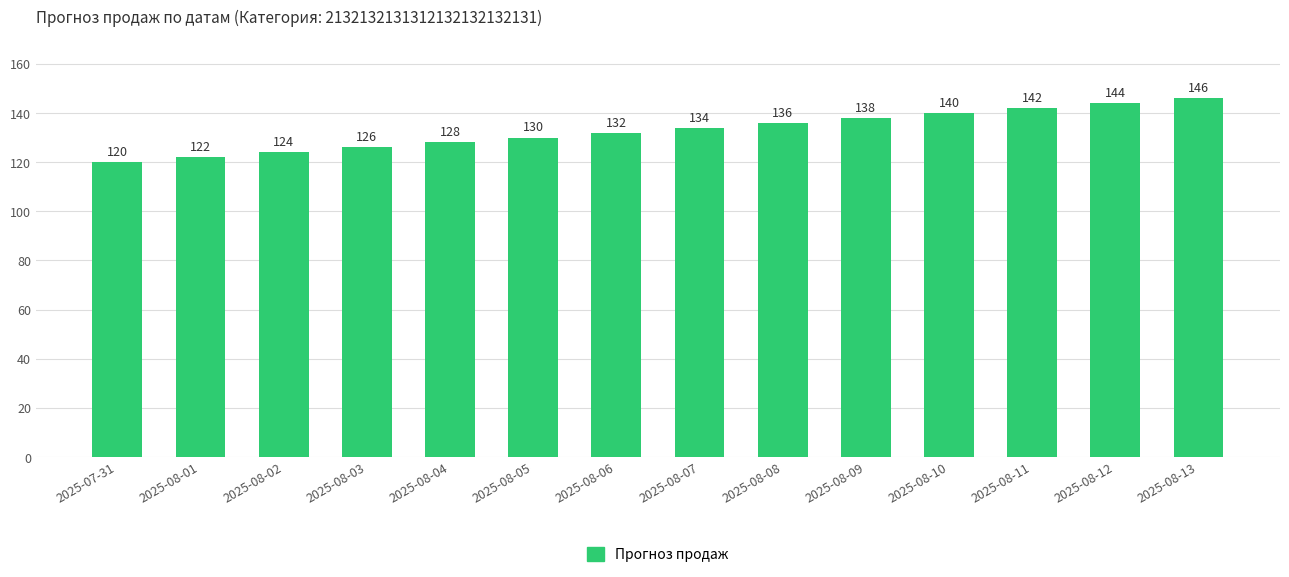

True or false: the data shows 122 at 2025-08-01.

True